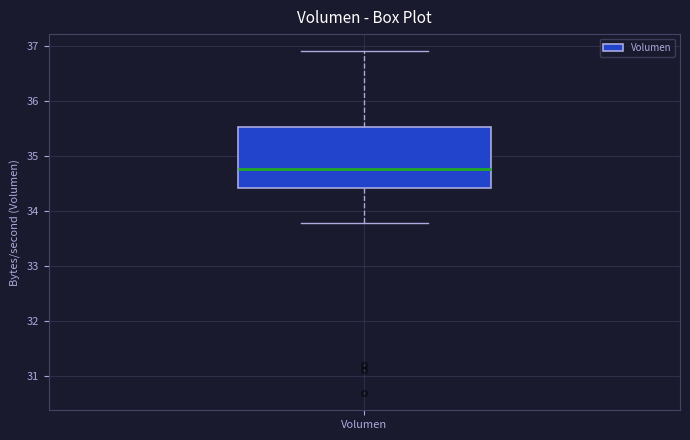

Read this box plot against the y-axis: the position of the median line, the range covered by the box, and the ends of both whiskers. The values are not printed on the chart, so give them approximately, as read against the axis.

median 34.8, box 34.4 to 35.5, whiskers 33.8 to 36.9